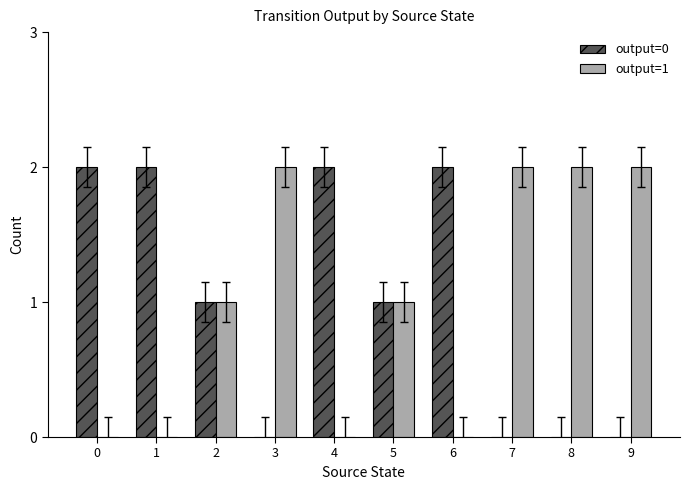

Is the value of output=1 at 0 greater than the value of output=0 at 5?

No